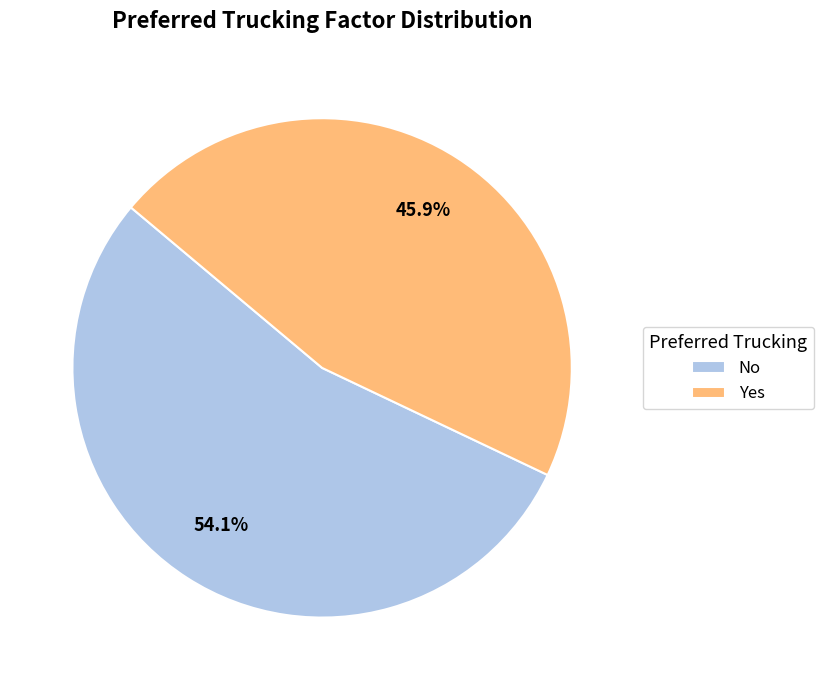

Do Yes and No together represent more than half of the pie?

Yes